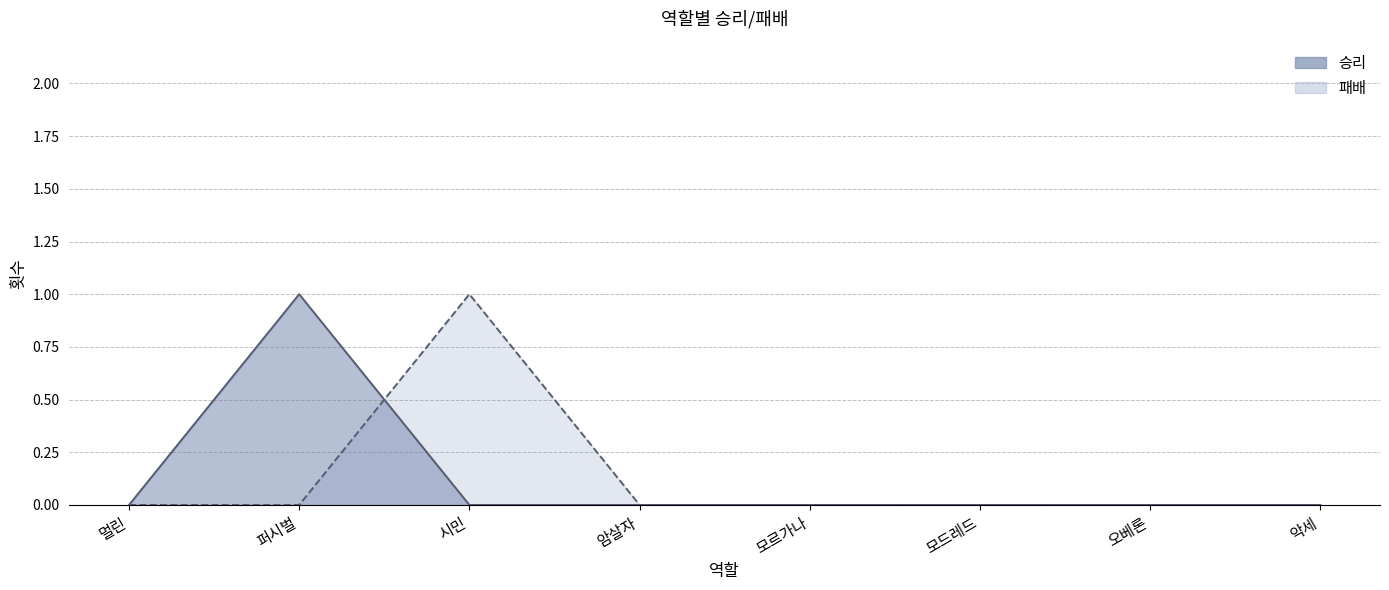

In 패배, how many points are higher than both neighbors (excluding endpoints)?

1